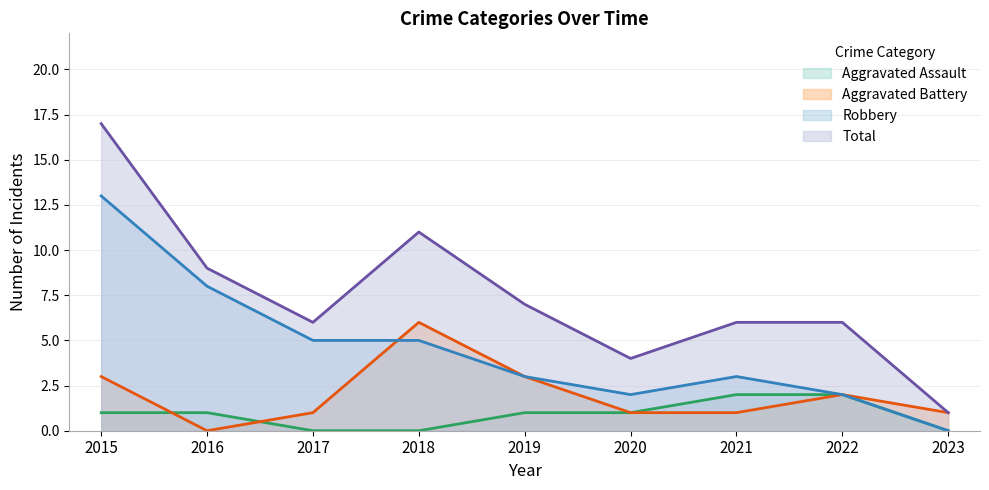

Where is Total nearest to the value 9?

2016